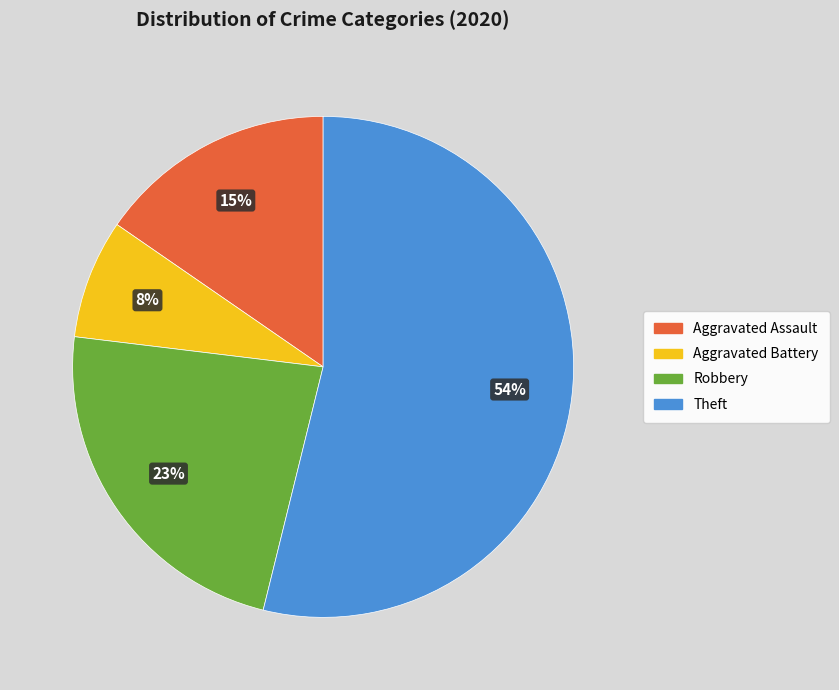

To the nearest percent, what is the average slice percentage?

25%